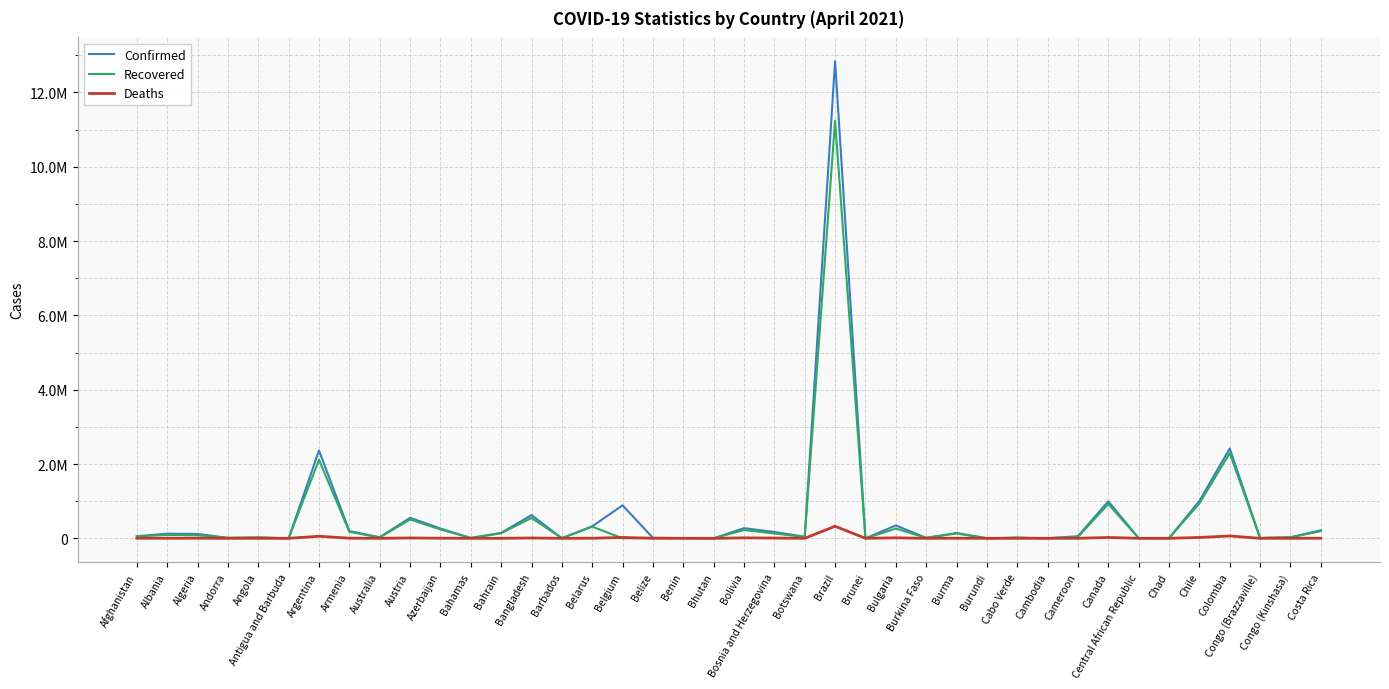

Where does the Recovered series first go above 36958?

Afghanistan